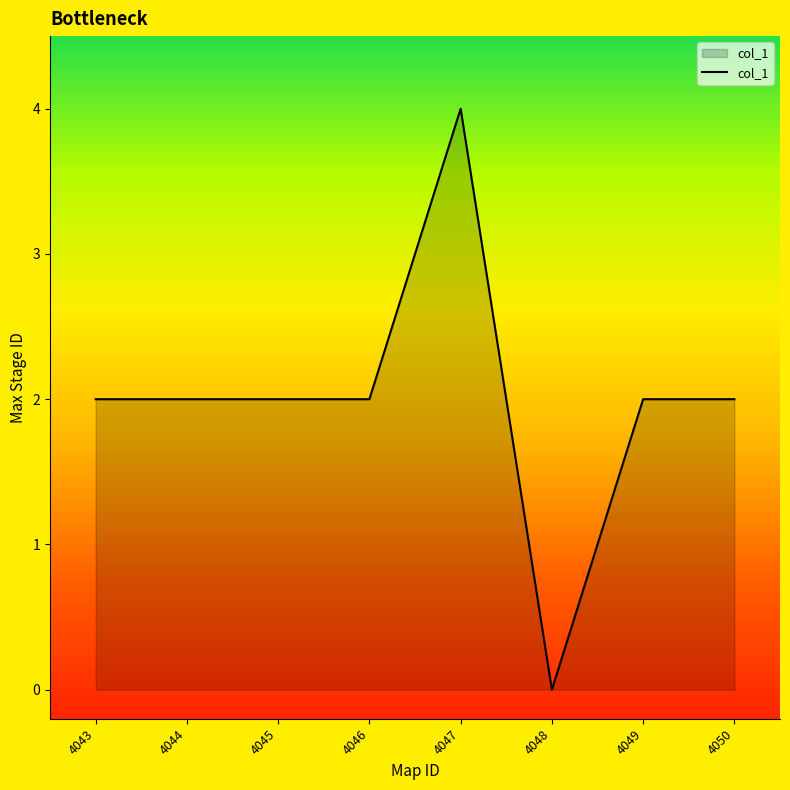

Reading left to right, list all the values displayed in this chart.

4043=2	4044=2	4045=2	4046=2	4047=4	4048=0	4049=2	4050=2